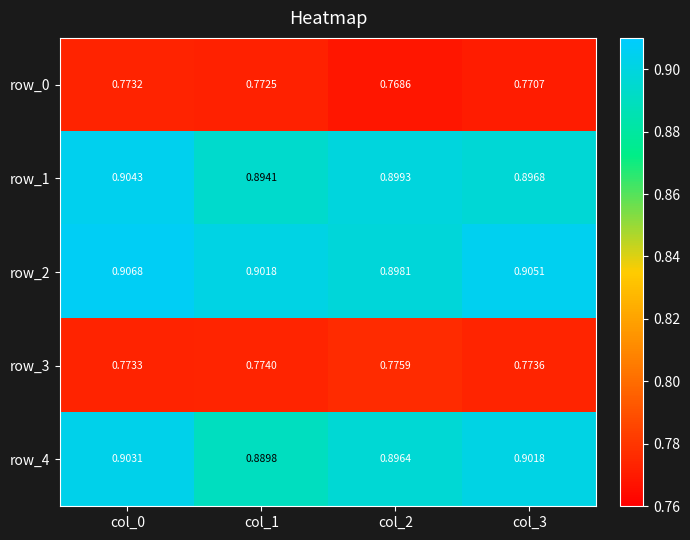

Is the value of row_1 at col_1 greater than the value of row_4 at col_0?

No